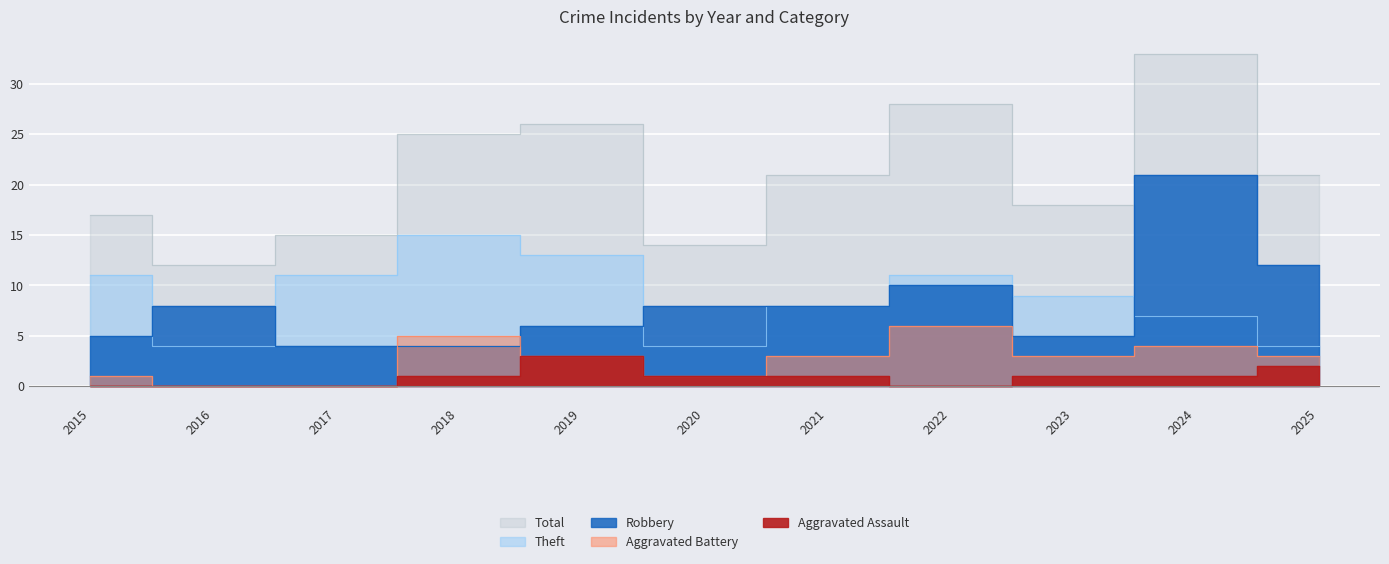

What is the maximum value shown in the chart?

33